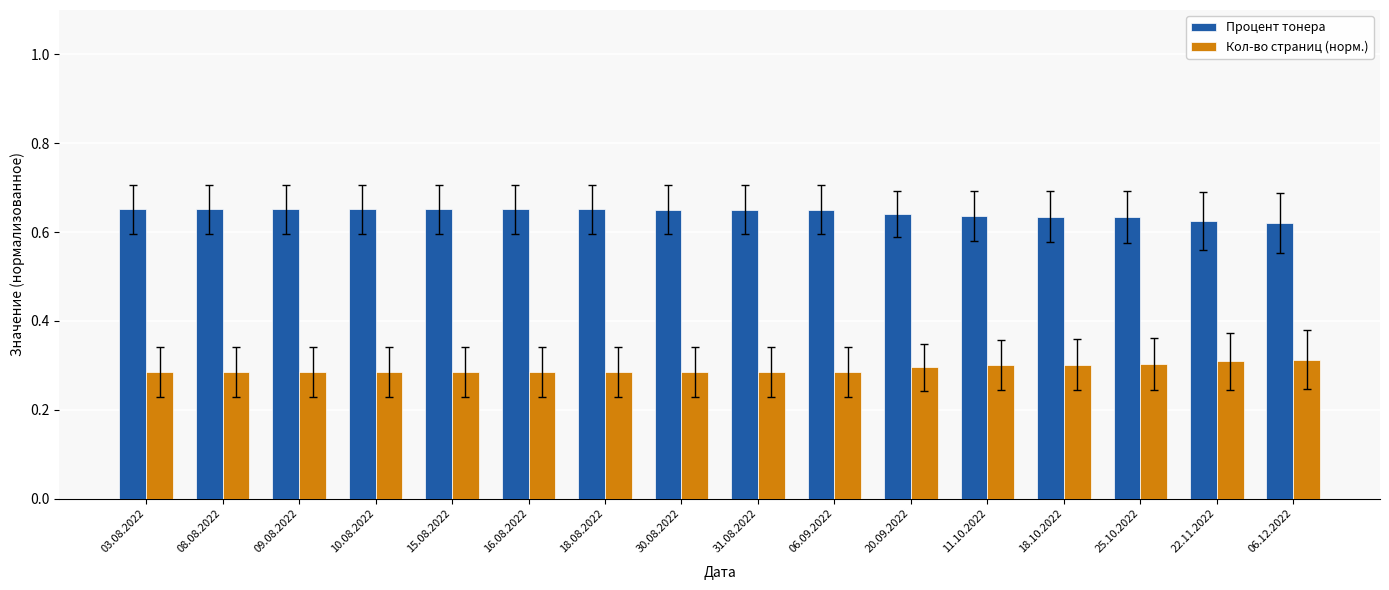

How many bars are there in each group?

2